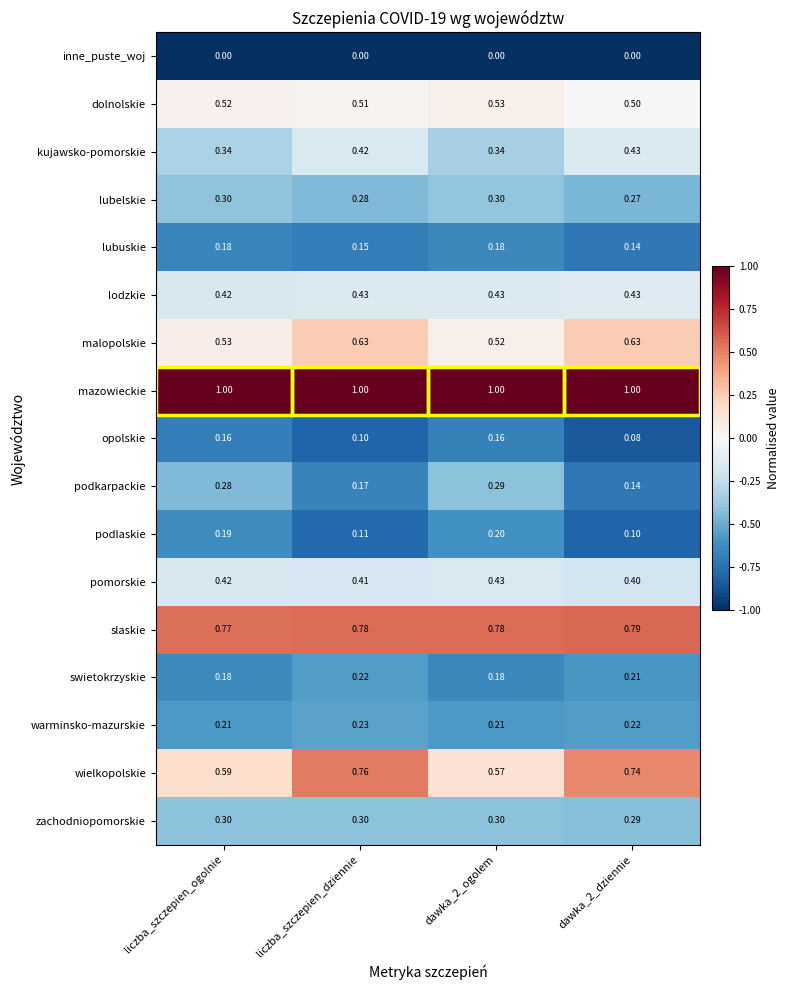

At liczba_szczepien_dziennie, list the series in order from largest to smallest.

mazowieckie, slaskie, wielkopolskie, malopolskie, dolnolskie, lodzkie, kujawsko-pomorskie, pomorskie, zachodniopomorskie, lubelskie, warminsko-mazurskie, swietokrzyskie, podkarpackie, lubuskie, podlaskie, opolskie, inne_puste_woj